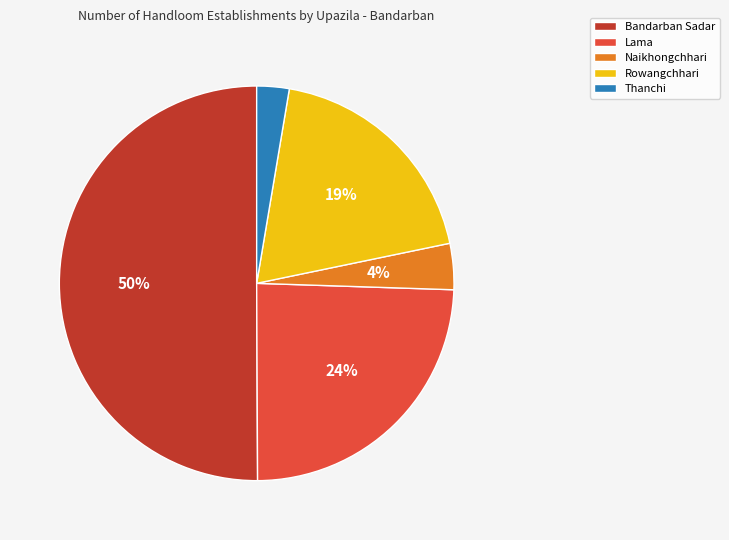

Combined, do Thanchi and Bandarban Sadar account for over 50%?

Yes